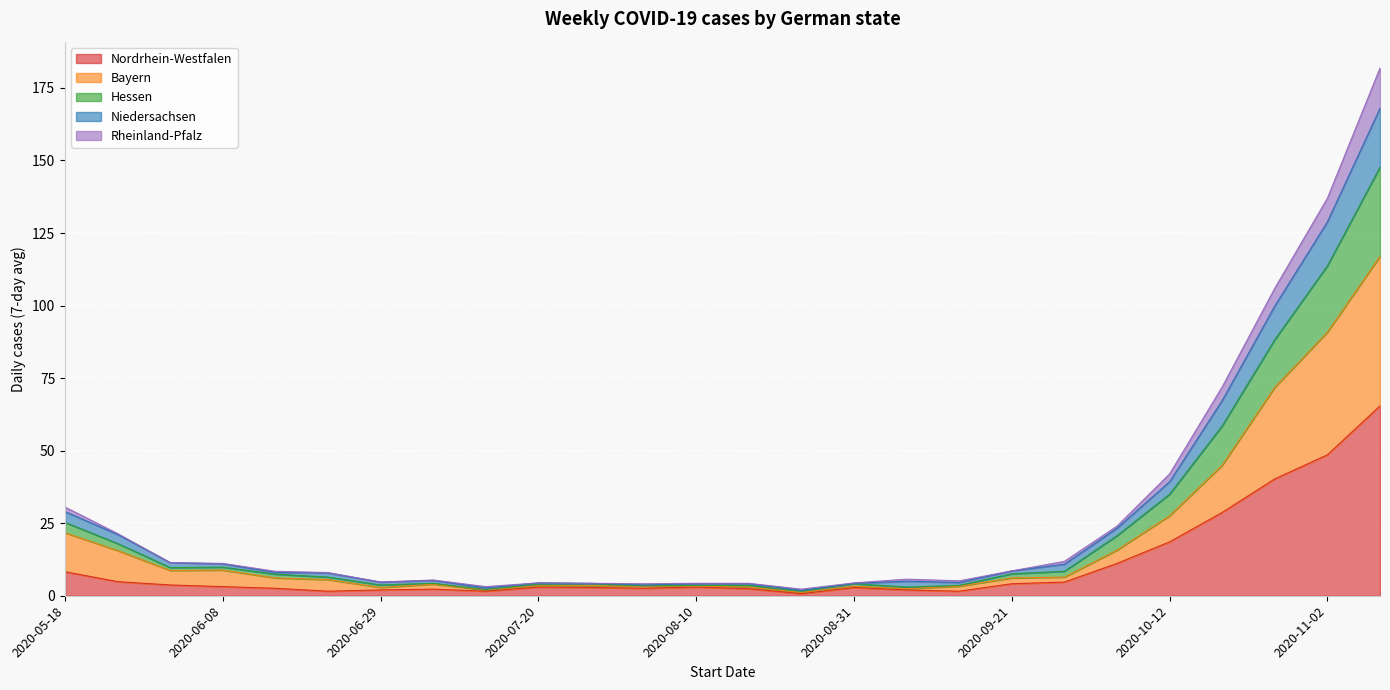

True or false: Niedersachsen has more than 2 interior local peaks.

True